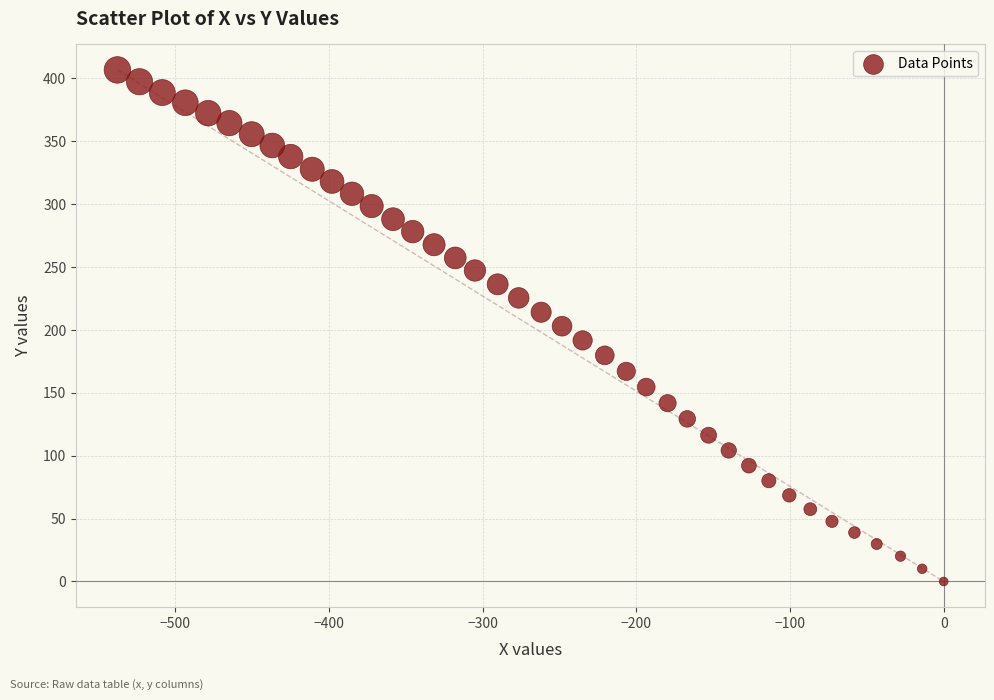

What is the range of X values (max minus min)?

537.8